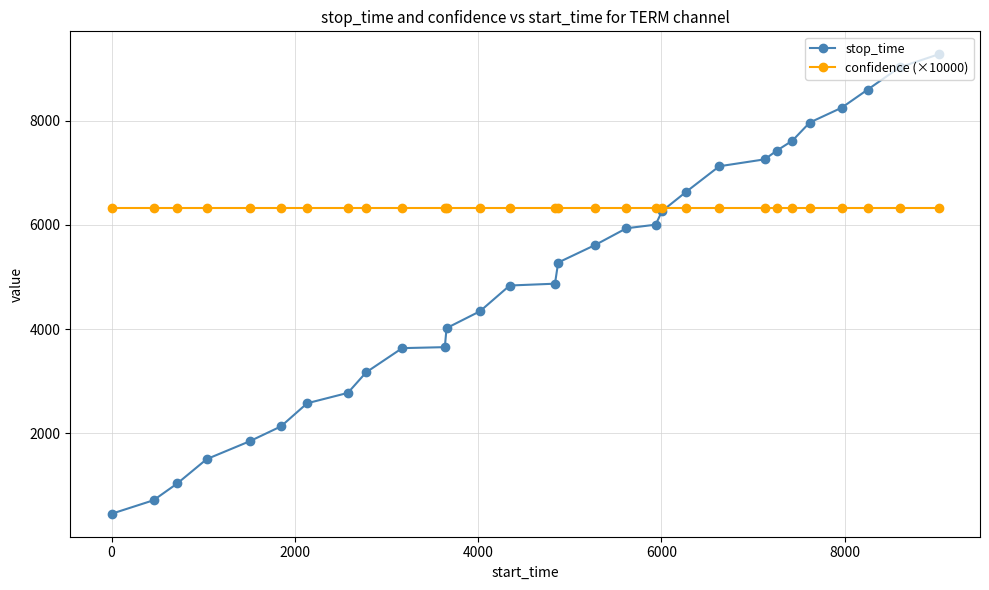

Which series has the largest total across all categories?

confidence (×10000)